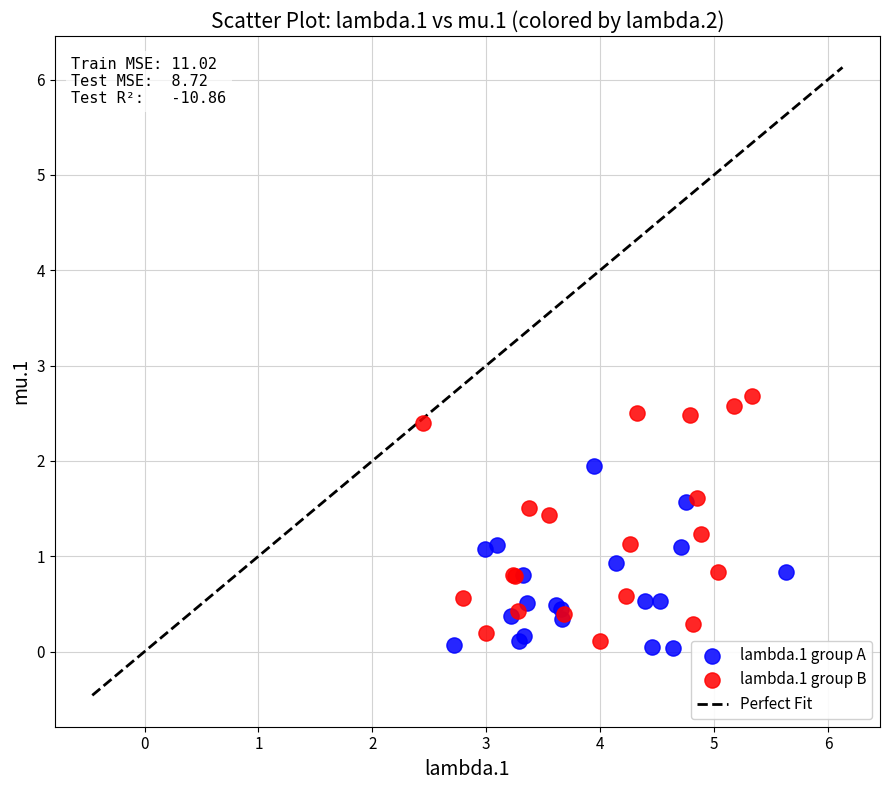

Which series has the largest Y range (max minus min)?

lambda.1 group B